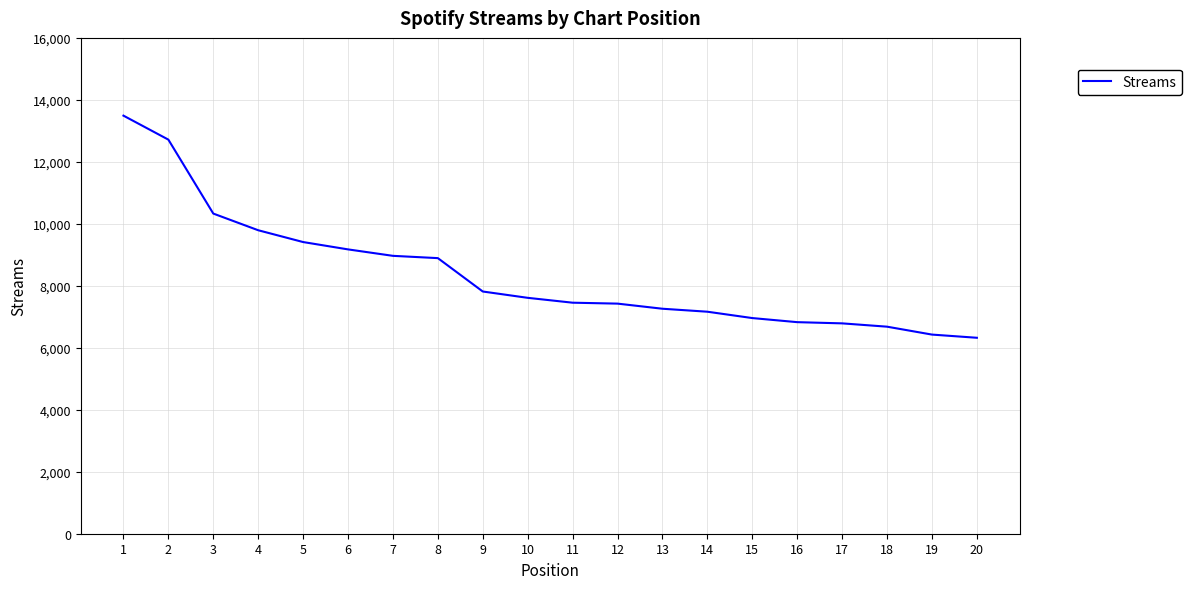

What is the ratio of the value at 10 to the value at 9?

1.0